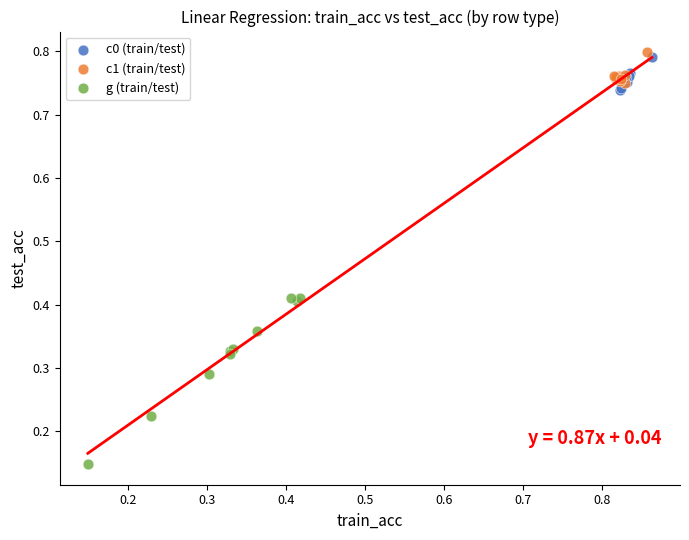

What are all the series names shown in the legend?

c0 (train/test), c1 (train/test), g (train/test)